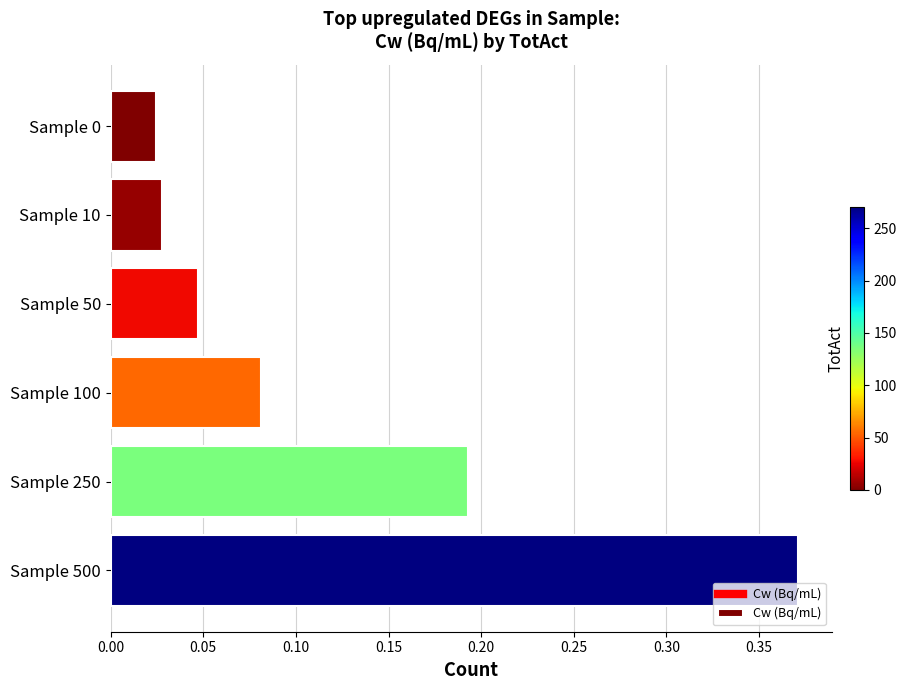

Does the chart contain any negative values?

No